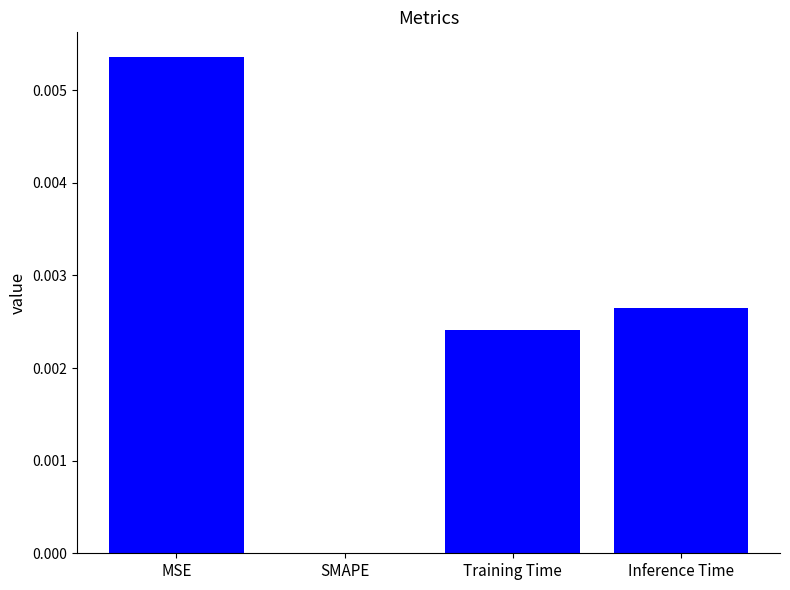

Are the bars horizontal?

No